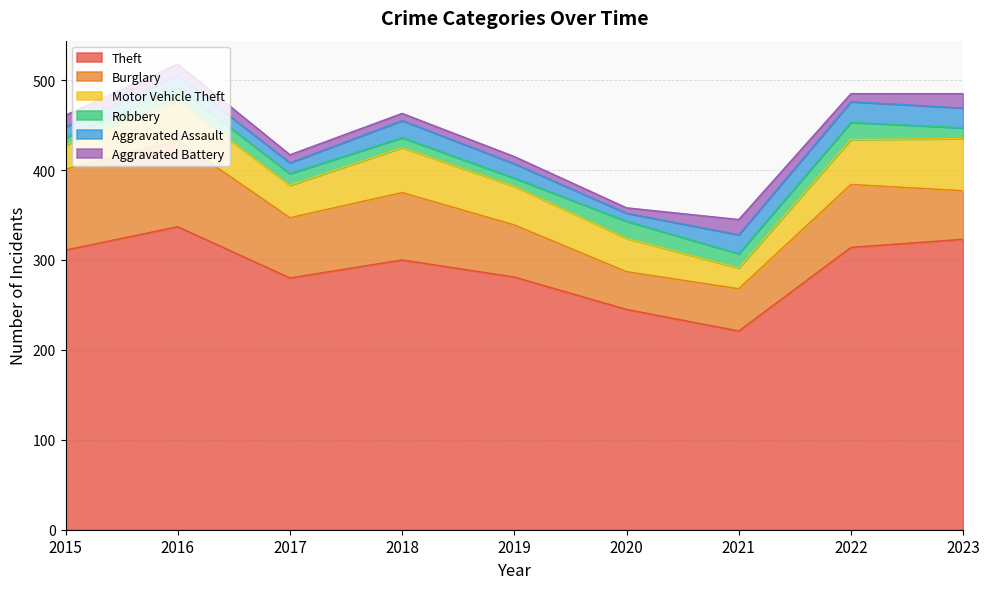

What is the value of the Robbery point at the 4th from the left?

11